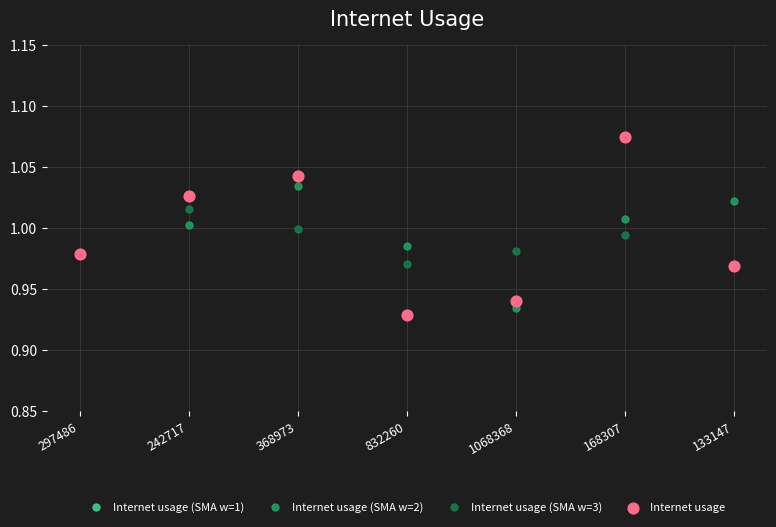

Which series contains the lowest Y value?

Internet usage (SMA w=2)